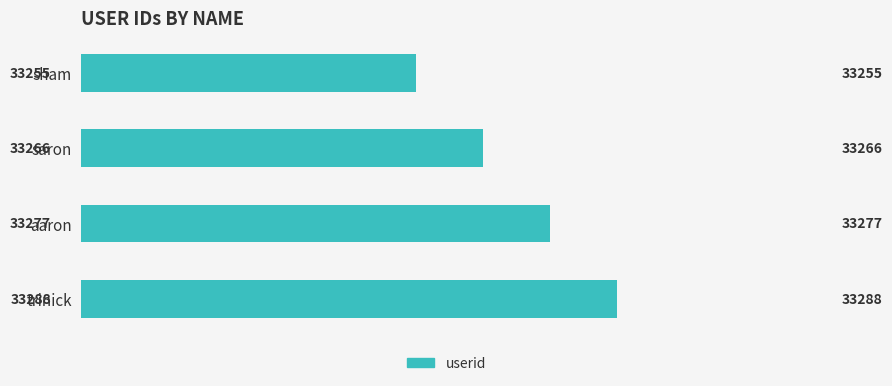

What is the approximate value at trinick?

33288